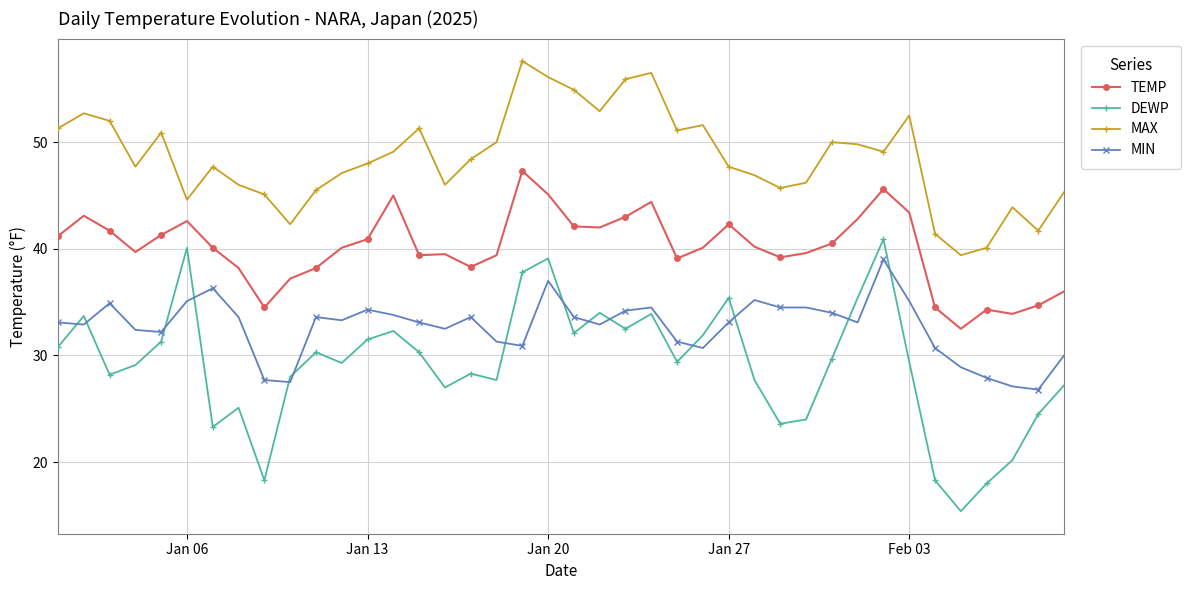

Rank the series by their average value, from highest to lowest.

MAX, TEMP, MIN, DEWP